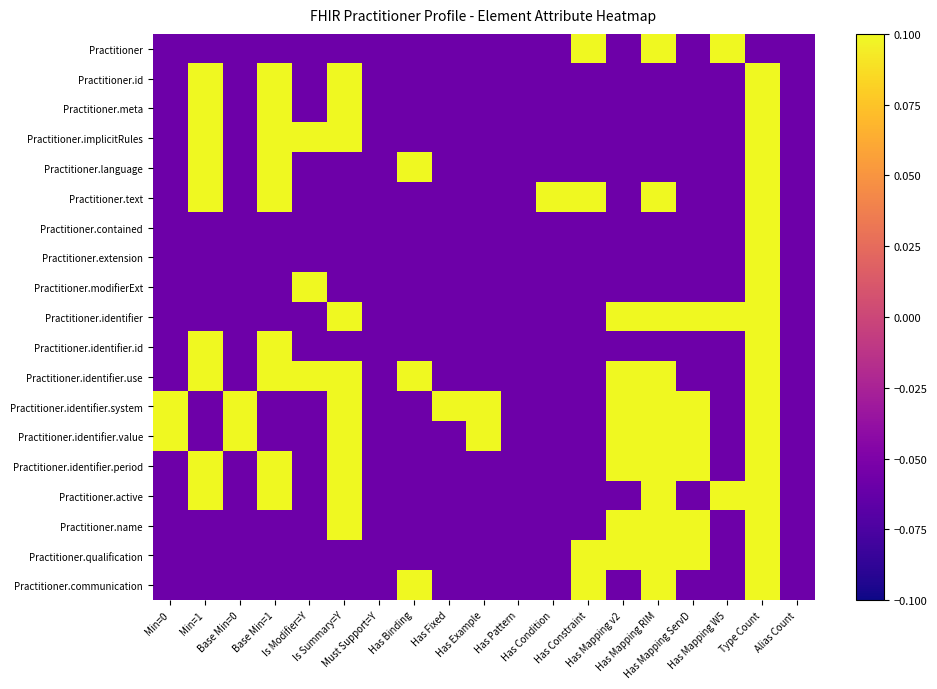

At which category is the sum across all series the highest?

Type Count